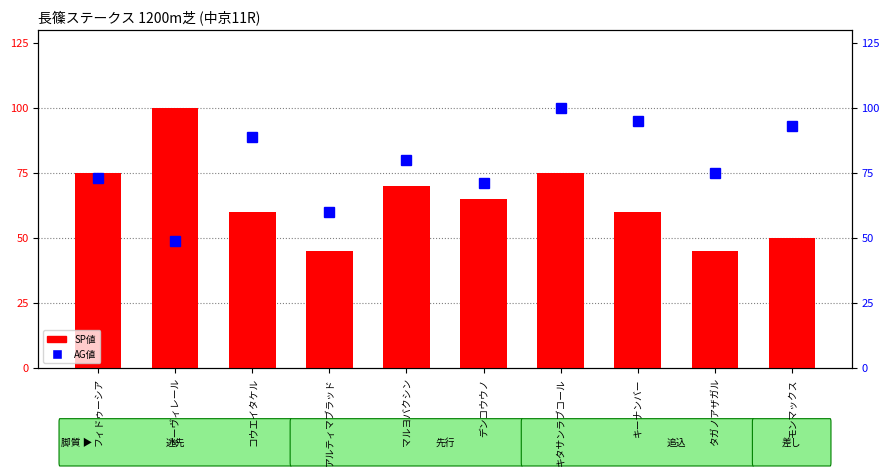

Rank the series by their maximum value, from lowest to highest.

SP値, AG値